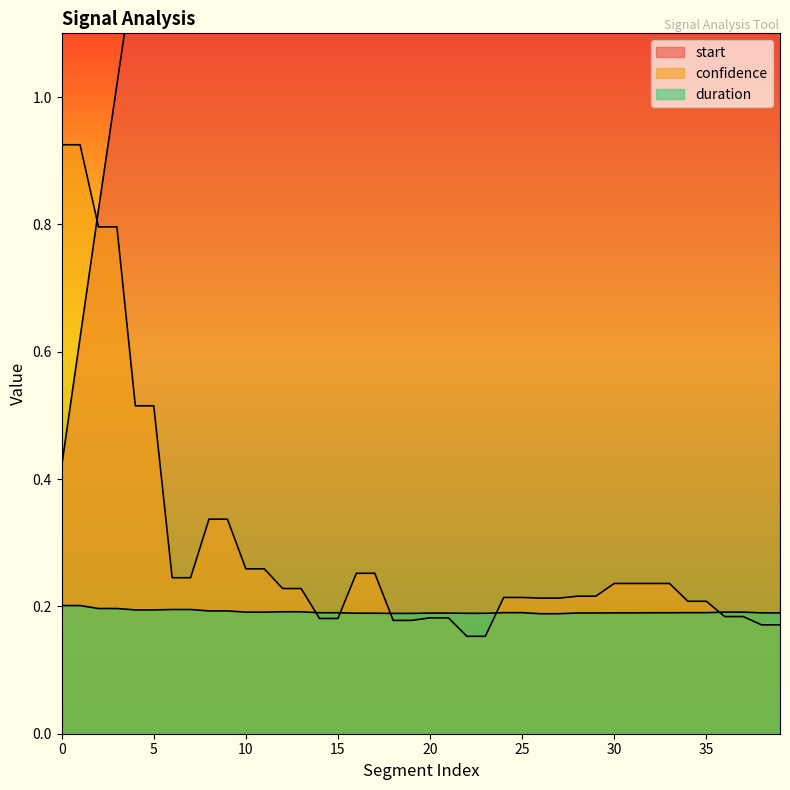

What is the value of the start point at the 23rd from the left?

4.7